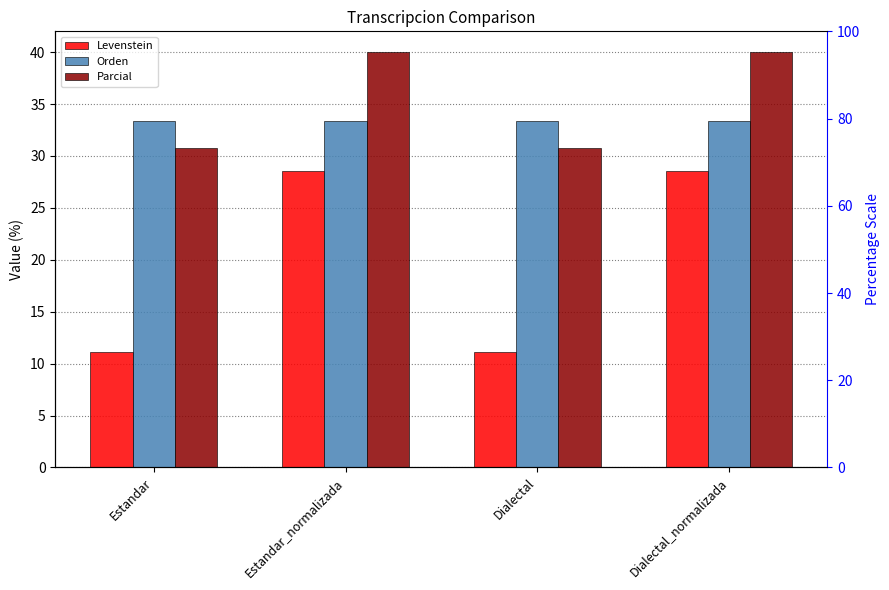

What is the sum of all Parcial values?

141.5